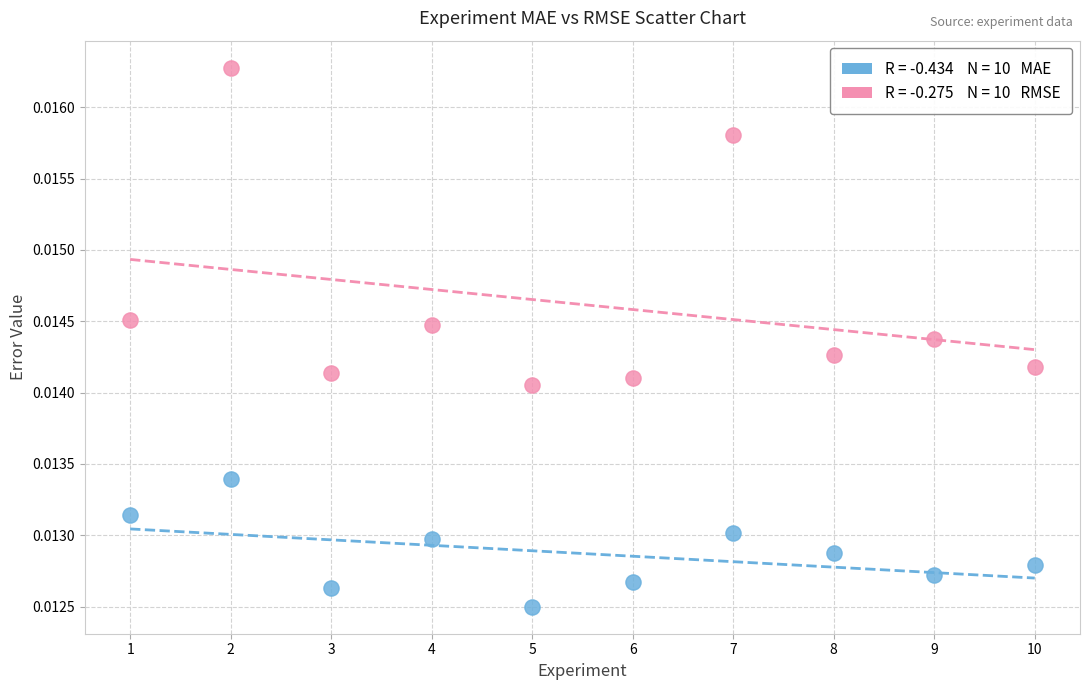

Across all data points, what is the range of X values (max minus min)?

9.0